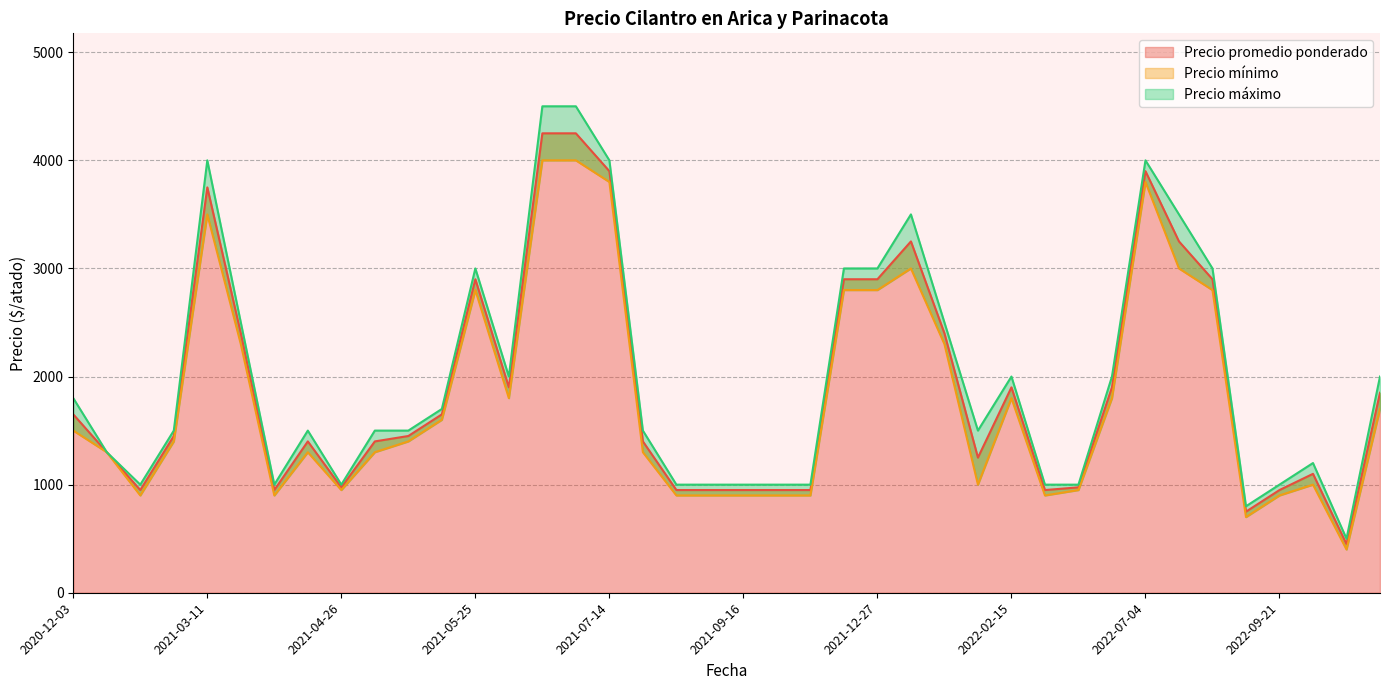

What is the minimum value for Precio promedio ponderado?

450